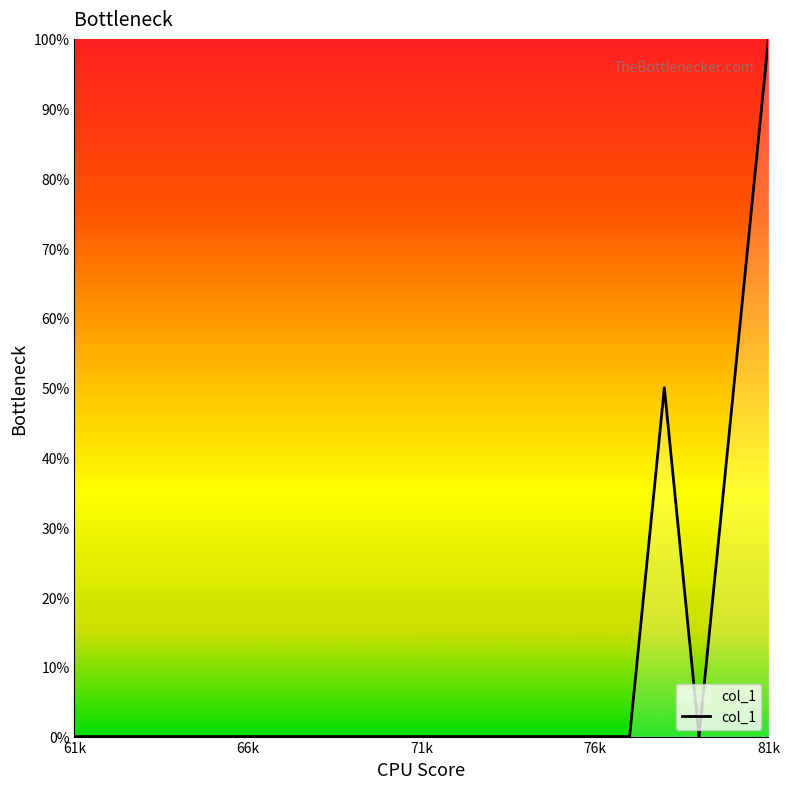

What is the greatest value displayed?

100